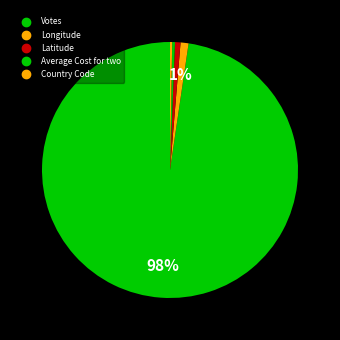

The Longitude slice represents 11% of the pie. True or false?

False